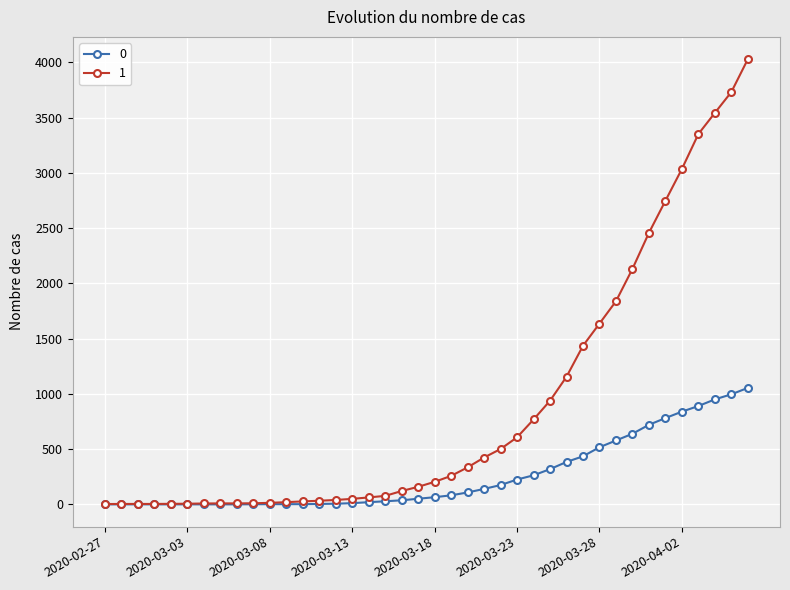

Rank the series by their maximum value, from lowest to highest.

0, 1